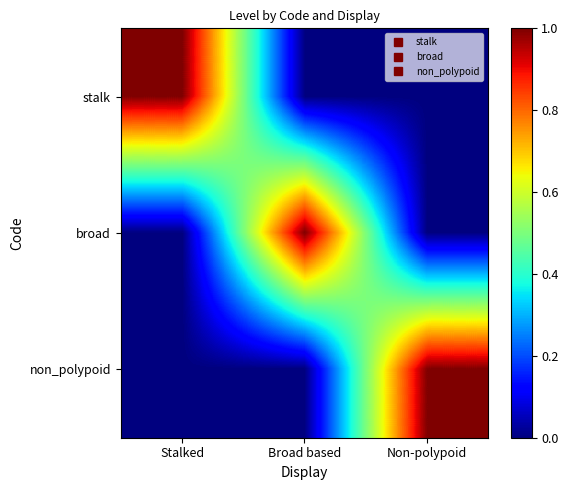

Which label corresponds to the largest value in the chart?

Stalked